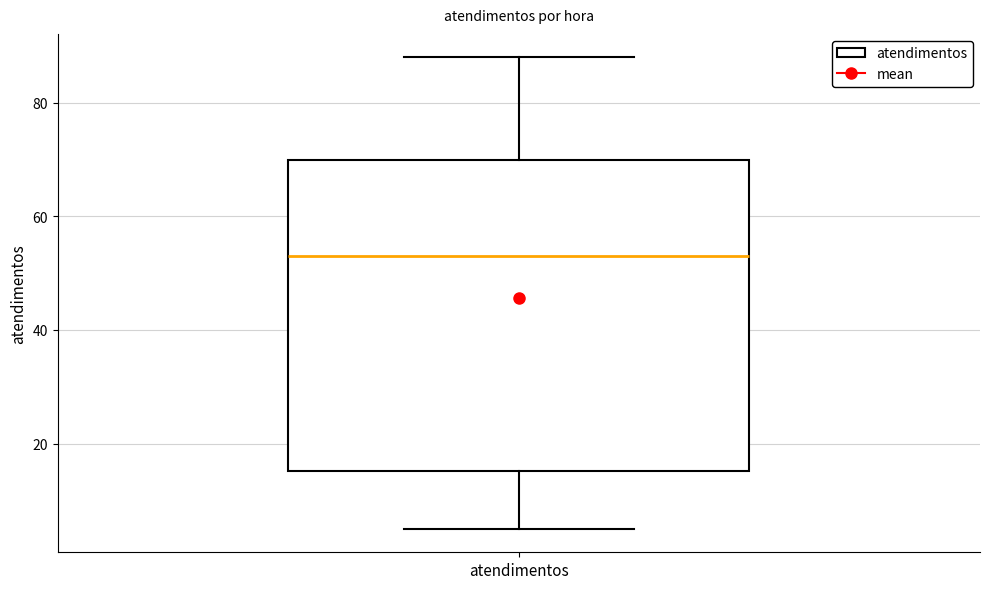

Where does the upper whisker of the box for atendimentos end on the y-axis? The values are not printed on the chart, so give them approximately, as read against the axis.

88